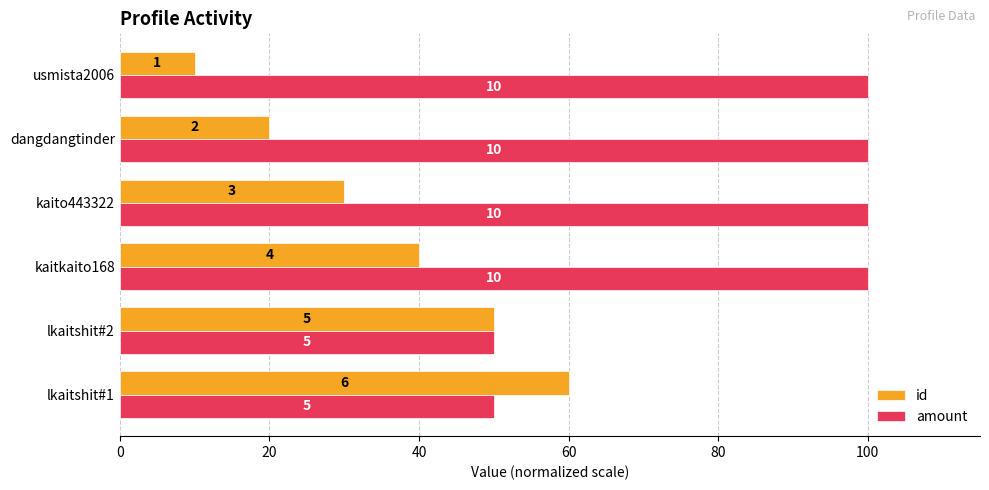

List the series in order of their overall mean, lowest first.

id, amount